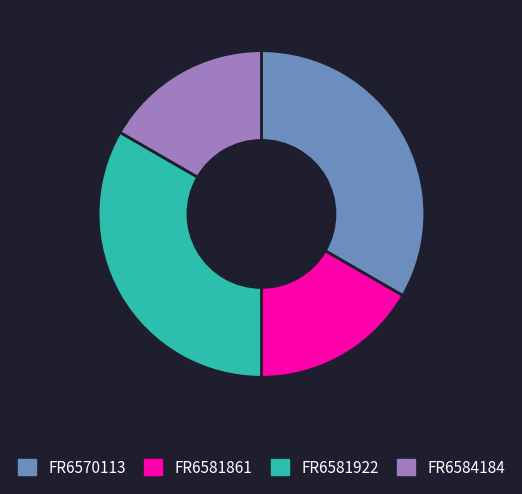

True or false: FR6584184 accounts for 30% of the total.

False